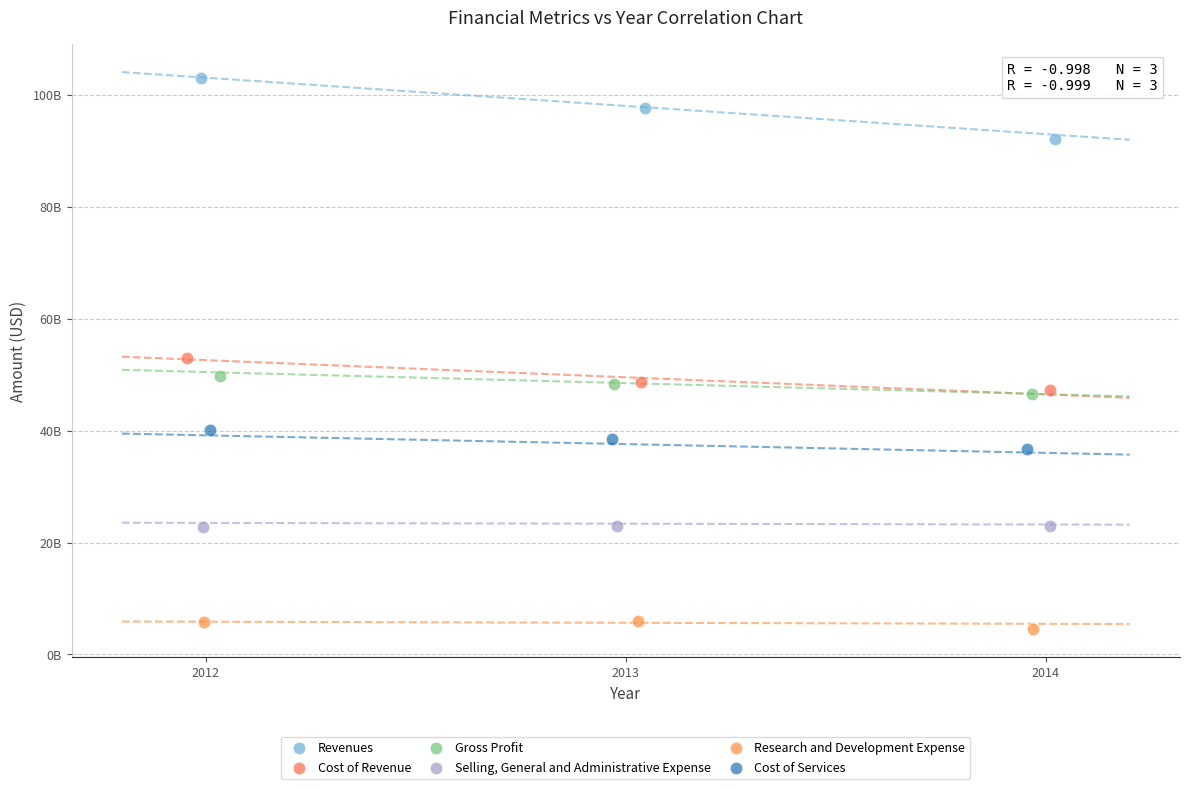

Which series contains the lowest Y value?

Research and Development Expense